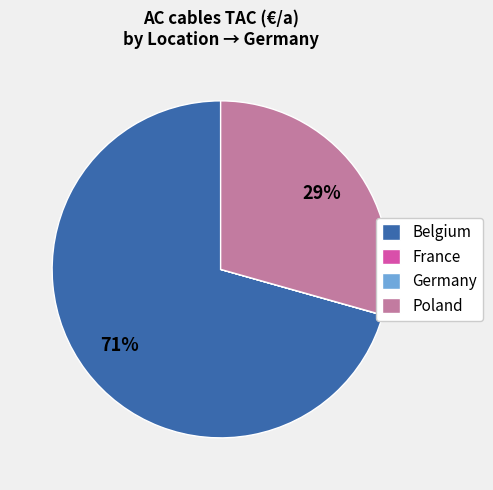

What is the largest slice in the pie chart?

Belgium